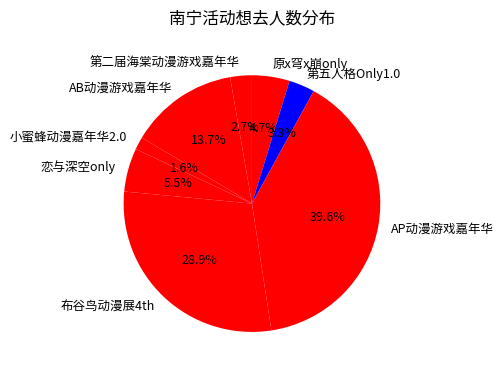

Rank the categories by value from highest to lowest.

AP动漫游戏嘉年华, 布谷鸟动漫展4th, AB动漫游戏嘉年华, 恋与深空only, 原x穹x崩only, 第五人格Only1.0, 第二届海棠动漫游戏嘉年华, 小蜜蜂动漫嘉年华2.0